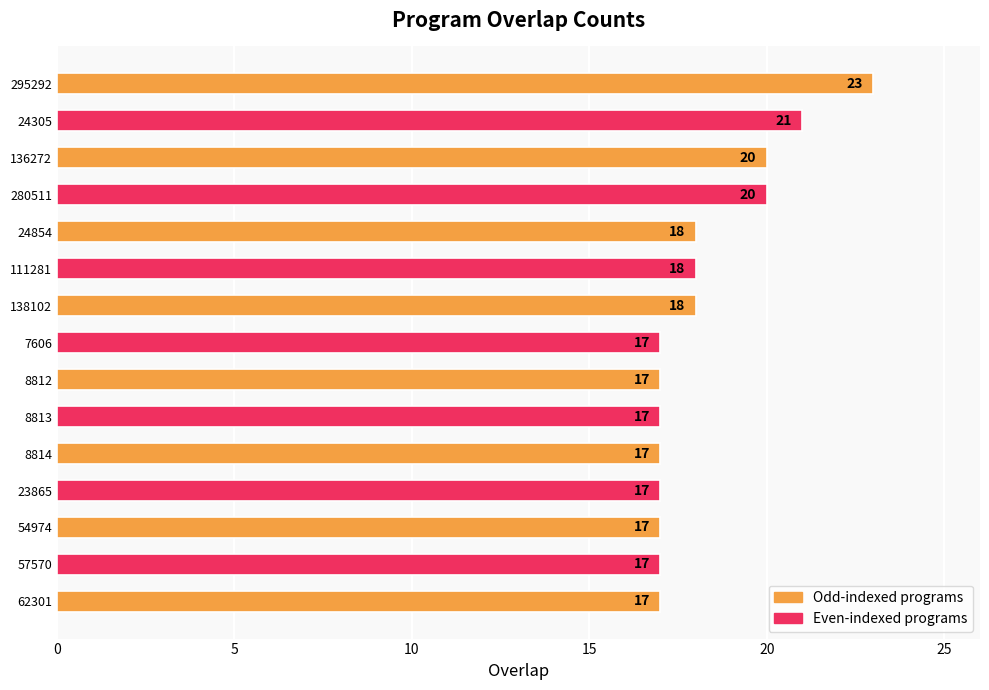

What is the sum of all values?

274